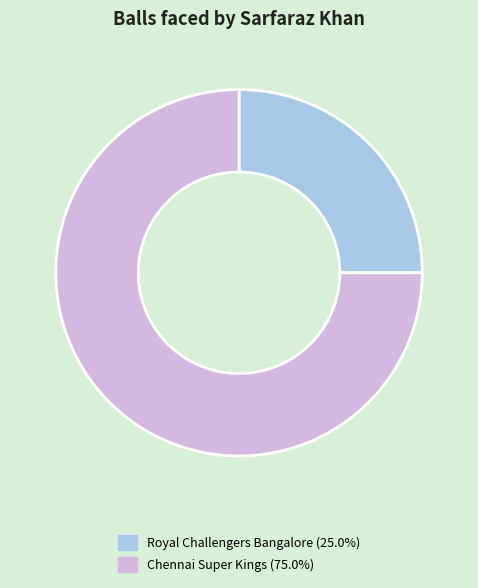

What is the smallest slice in the pie chart?

Royal Challengers Bangalore